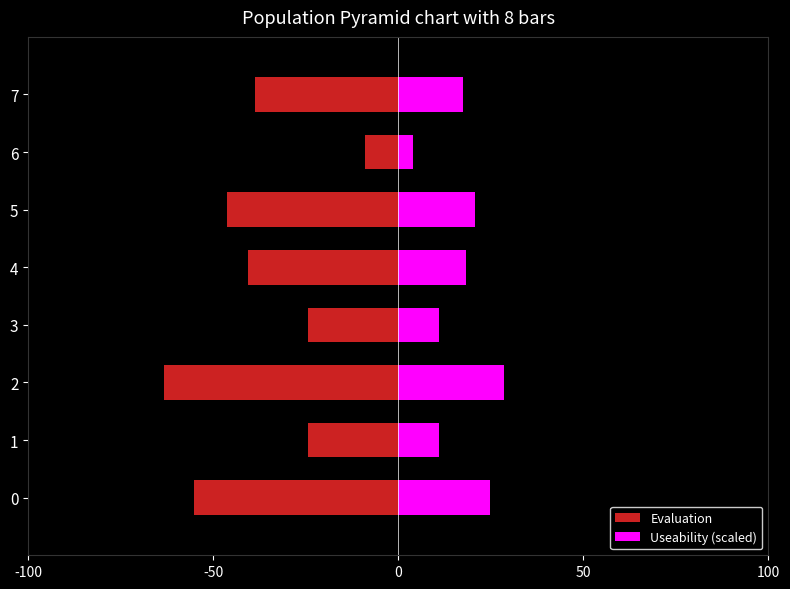

What is the difference between the maximum and minimum values in the Useability (scaled) series?

24.5